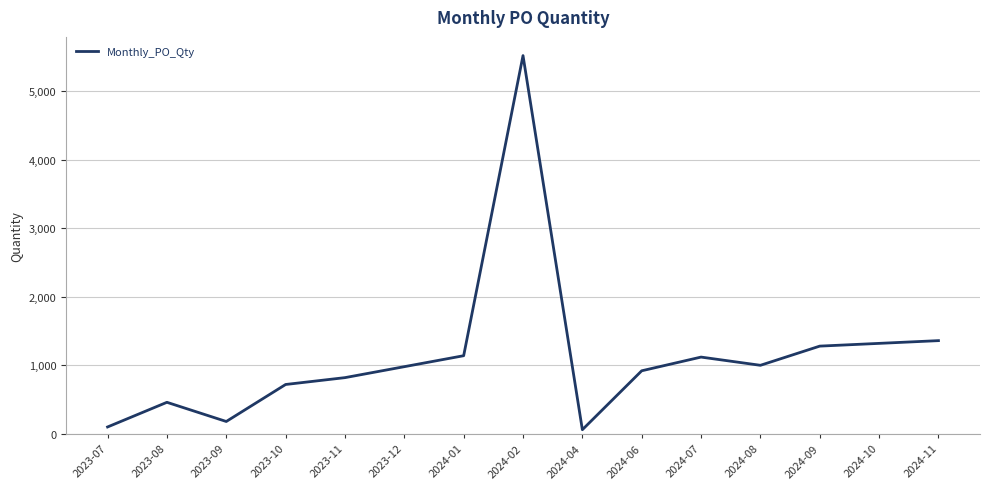

What is the difference between the values at 2024-09 and 2024-10?

40